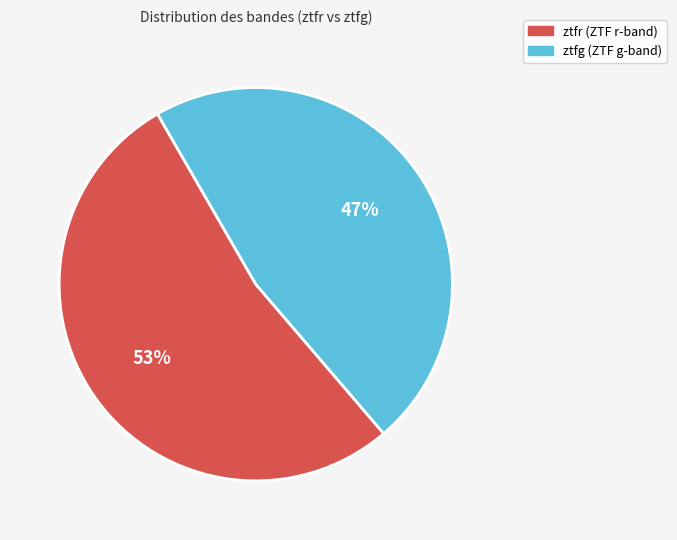

True or false: ztfg accounts for 47% of the total.

True